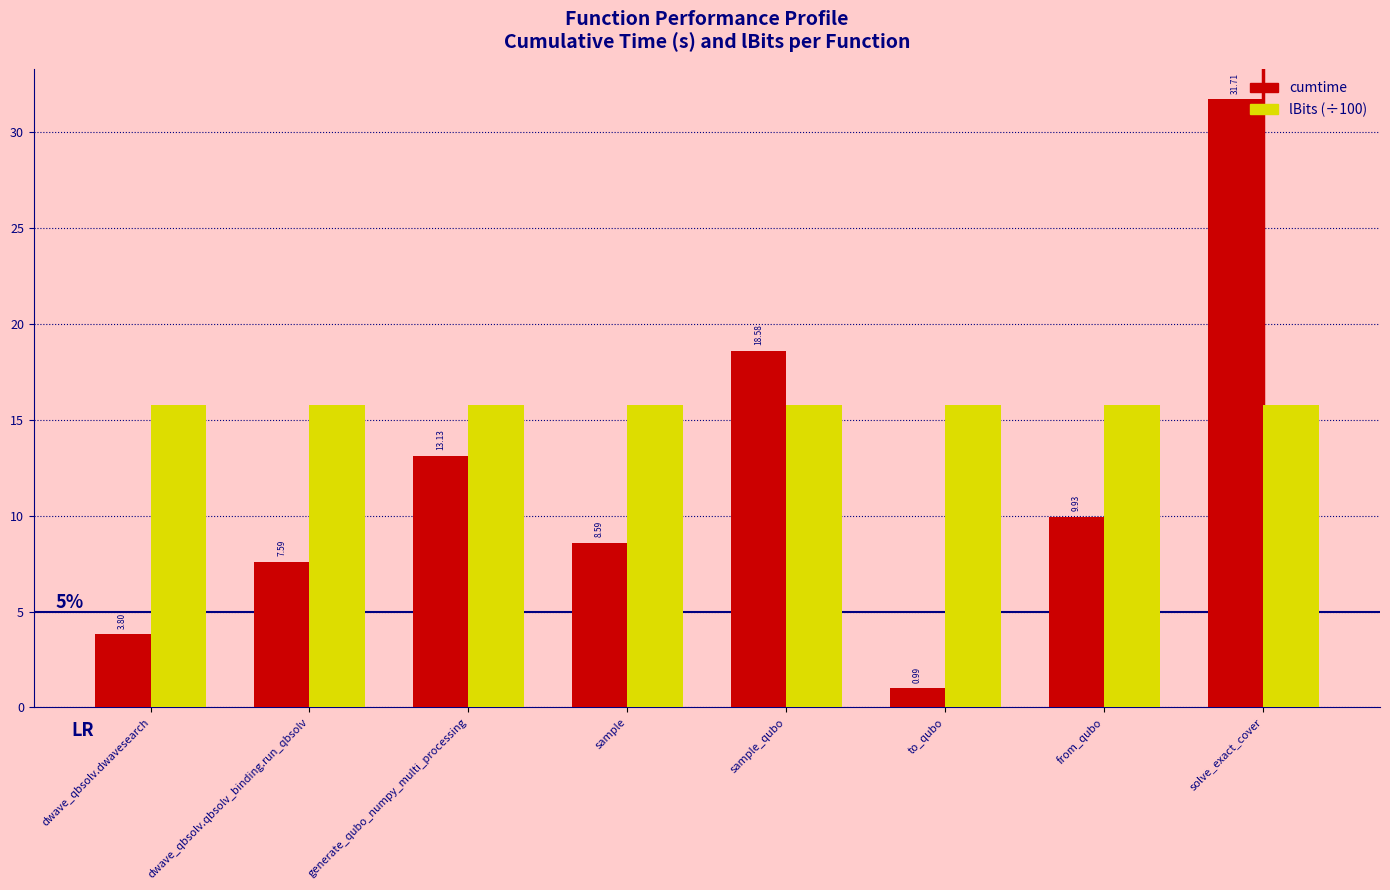

Which series has the largest total across all categories?

lBits (÷100)